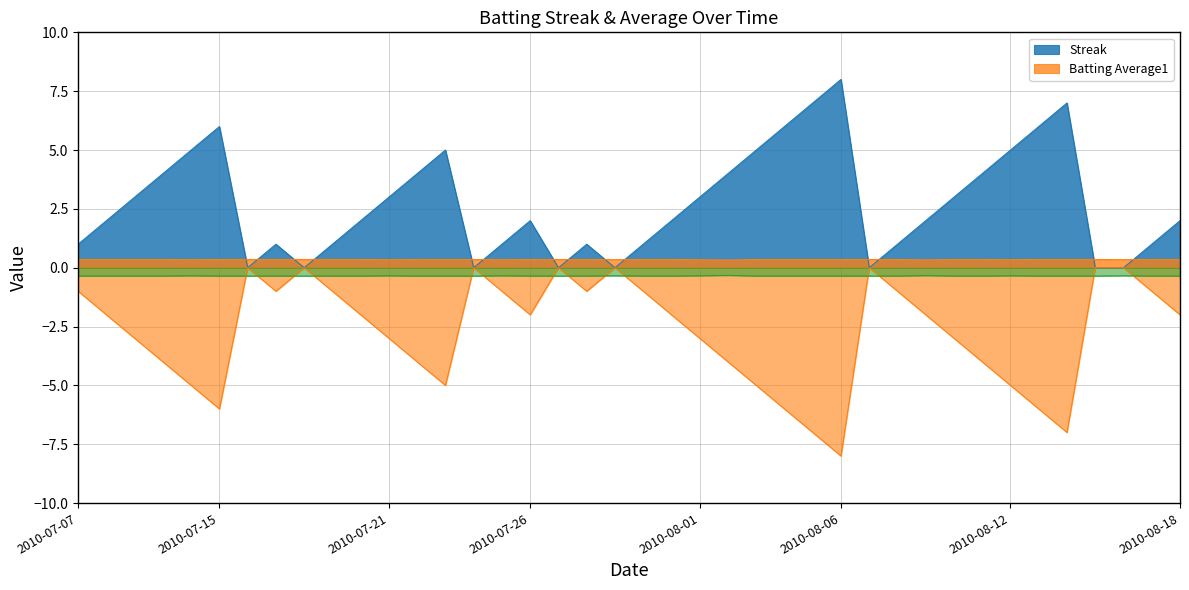

What is the label of the 11th point from the right?

2010-08-08